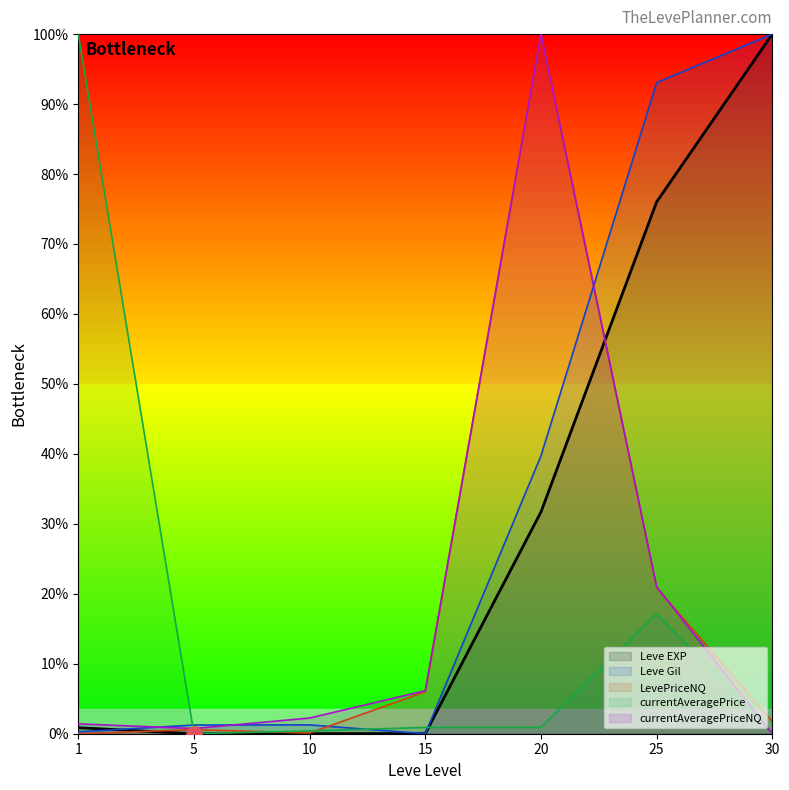

Which series has the largest total across all categories?

Leve Gil